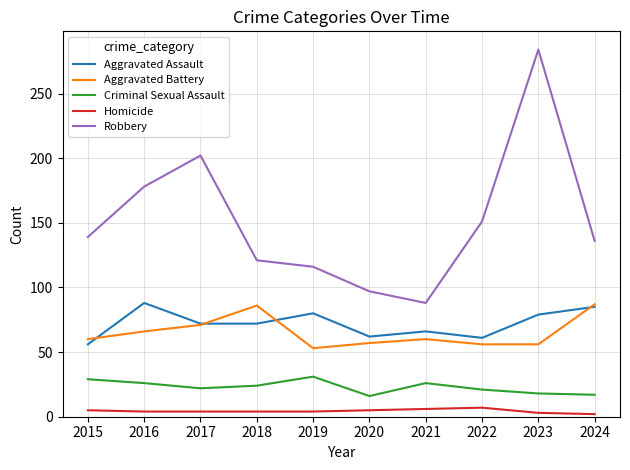

What is the minimum value for Aggravated Assault?

56